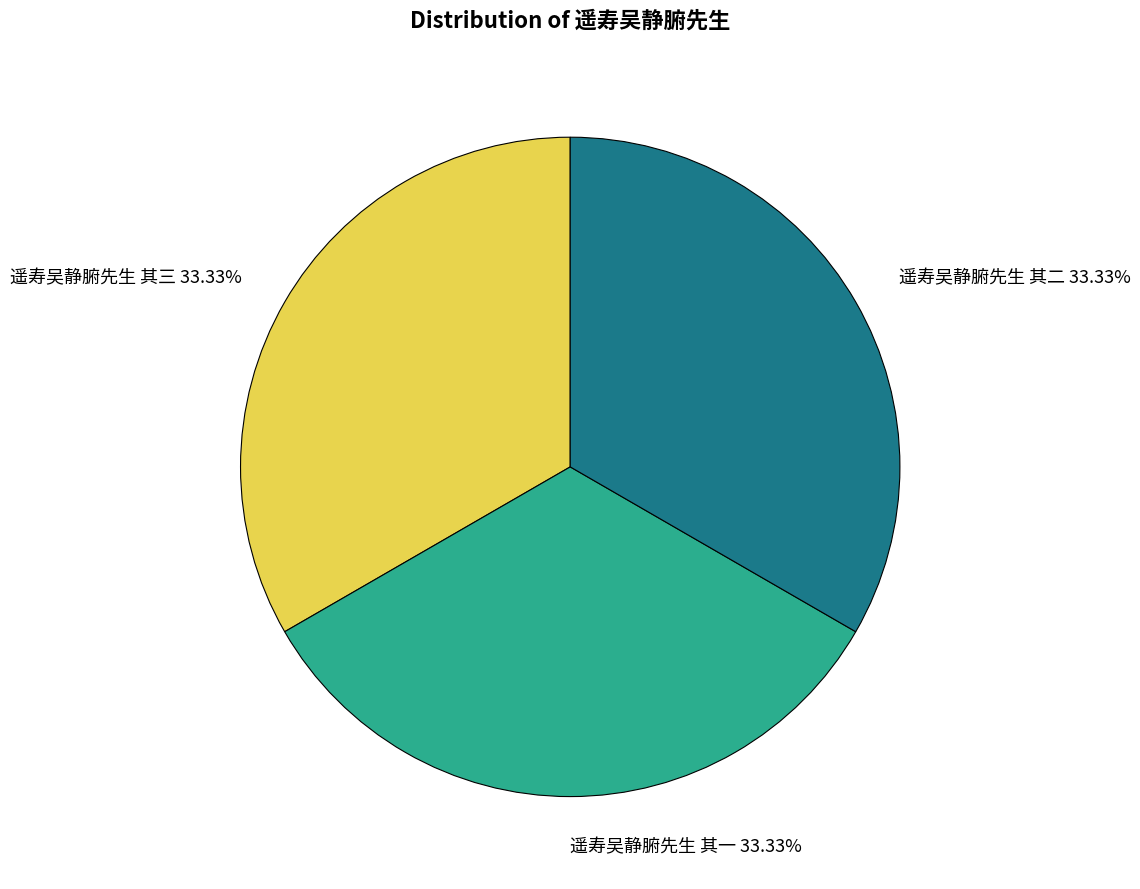

Does 遥寿吴静腑先生 其三 represent more than half of the total?

No